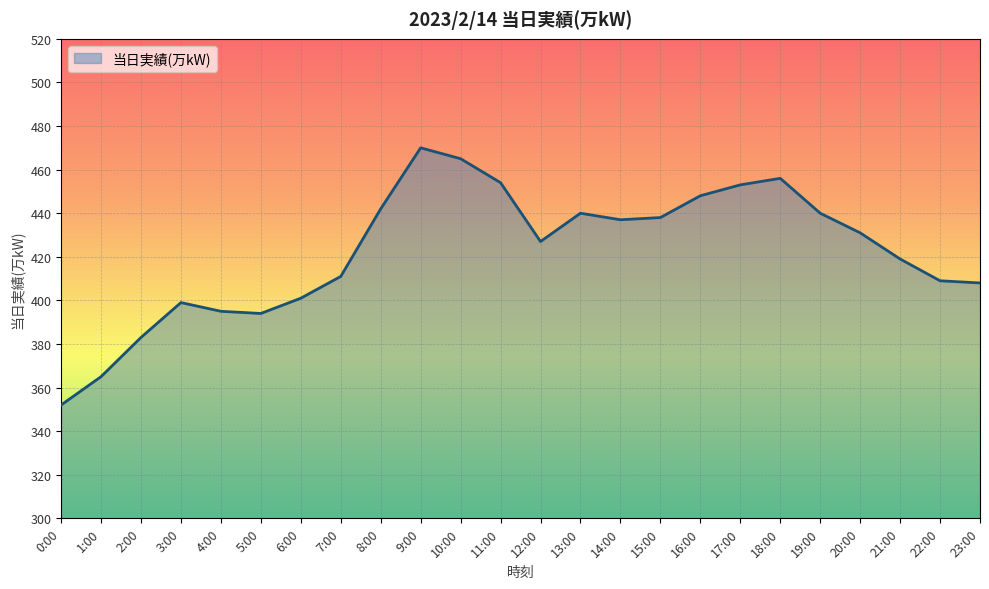

At which label is the value closest to 411?

7:00